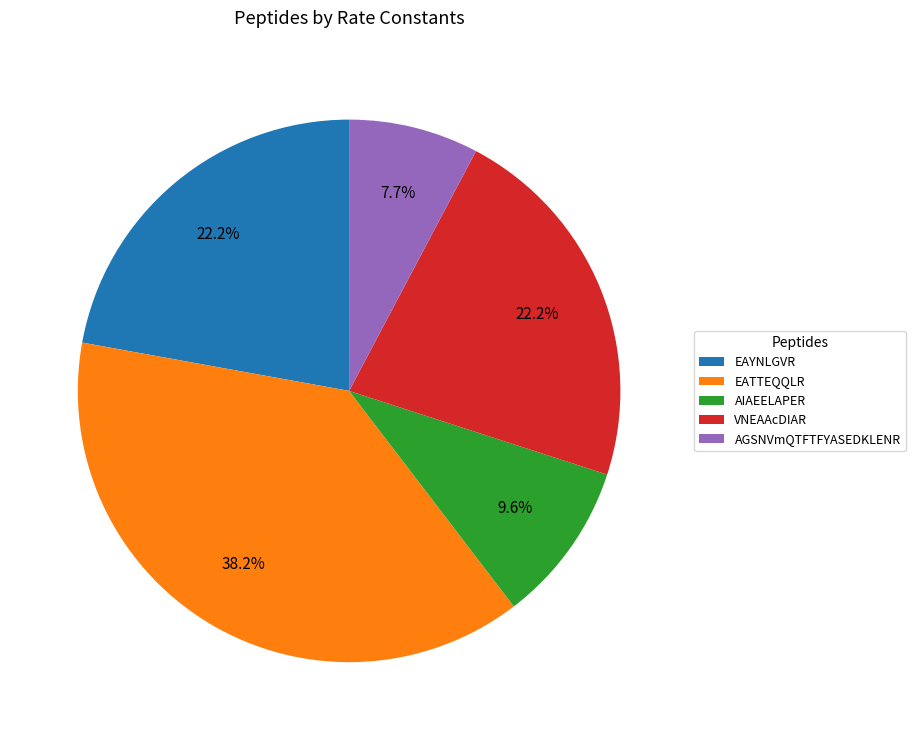

Is it true that EATTEQQLR is 33% of the pie?

False